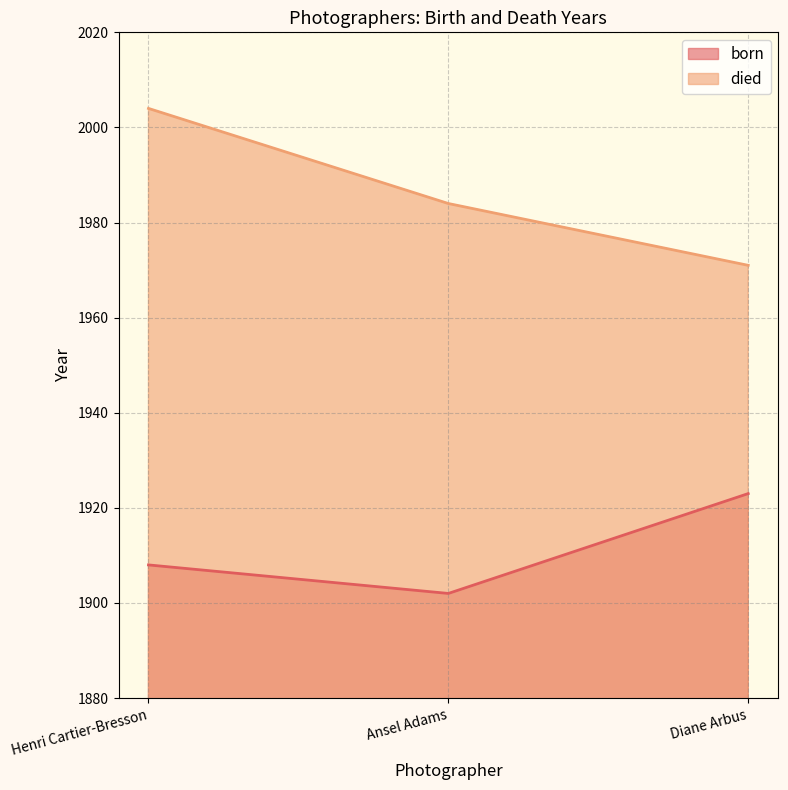

How many died values are between 1971 and 2004?

3